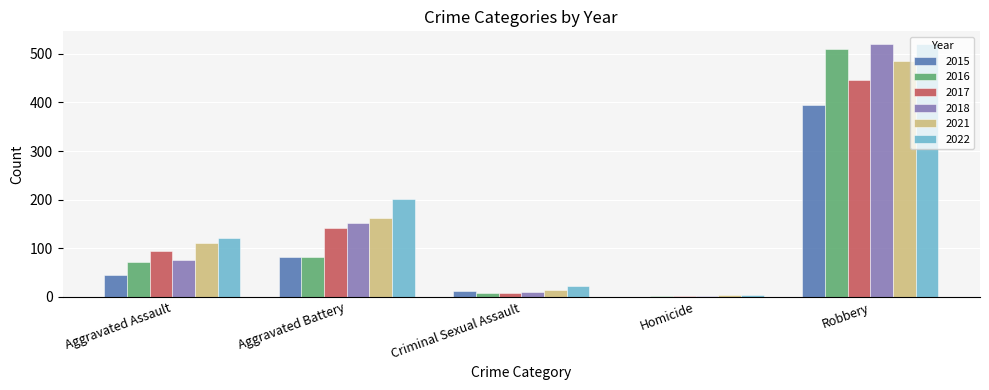

The value of 2022 at Aggravated Assault is 202. True or false?

False